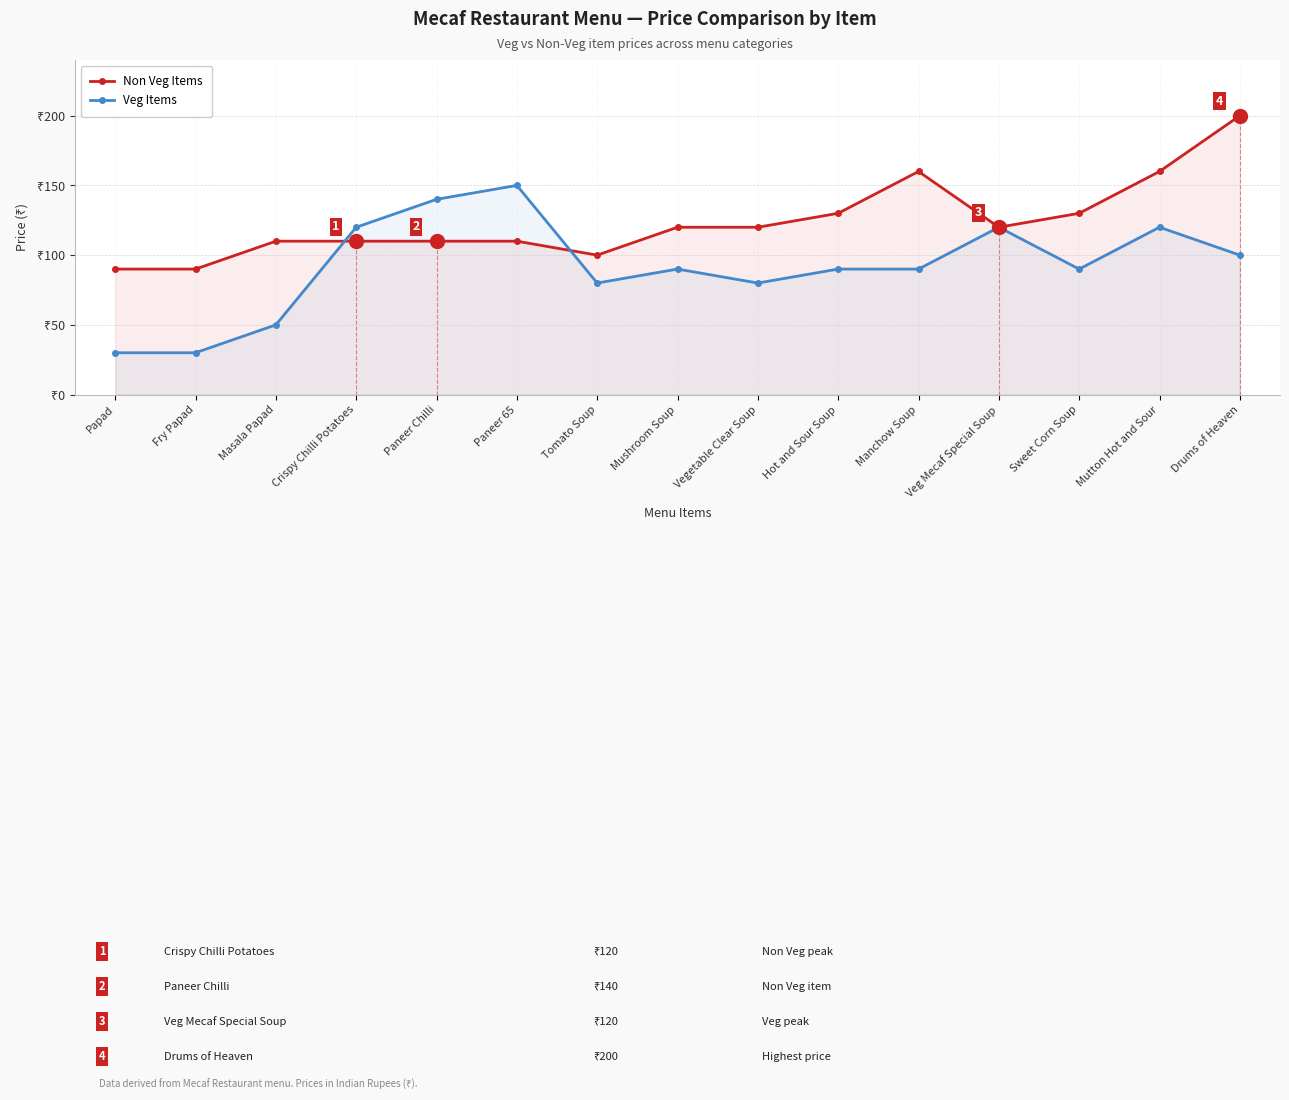

What is the difference between the second highest and second lowest values in the Veg Items series?

110